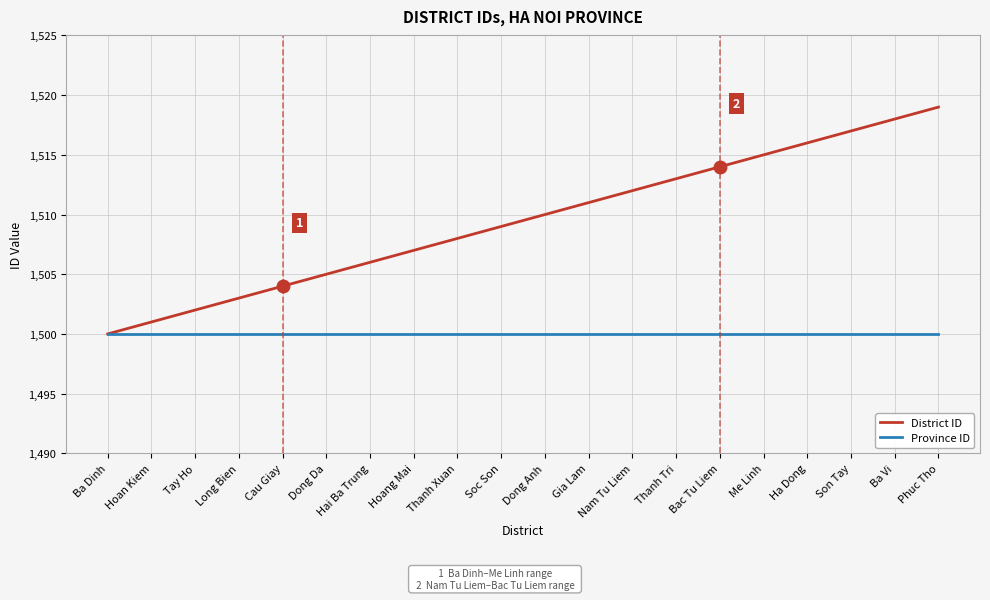

Does the chart have visible grid lines?

Yes